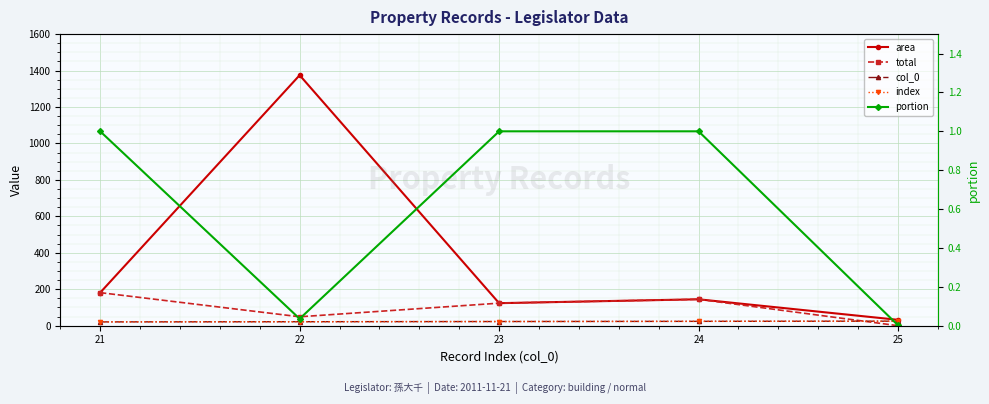

Is it true that area equals 53.8 at 25?

False